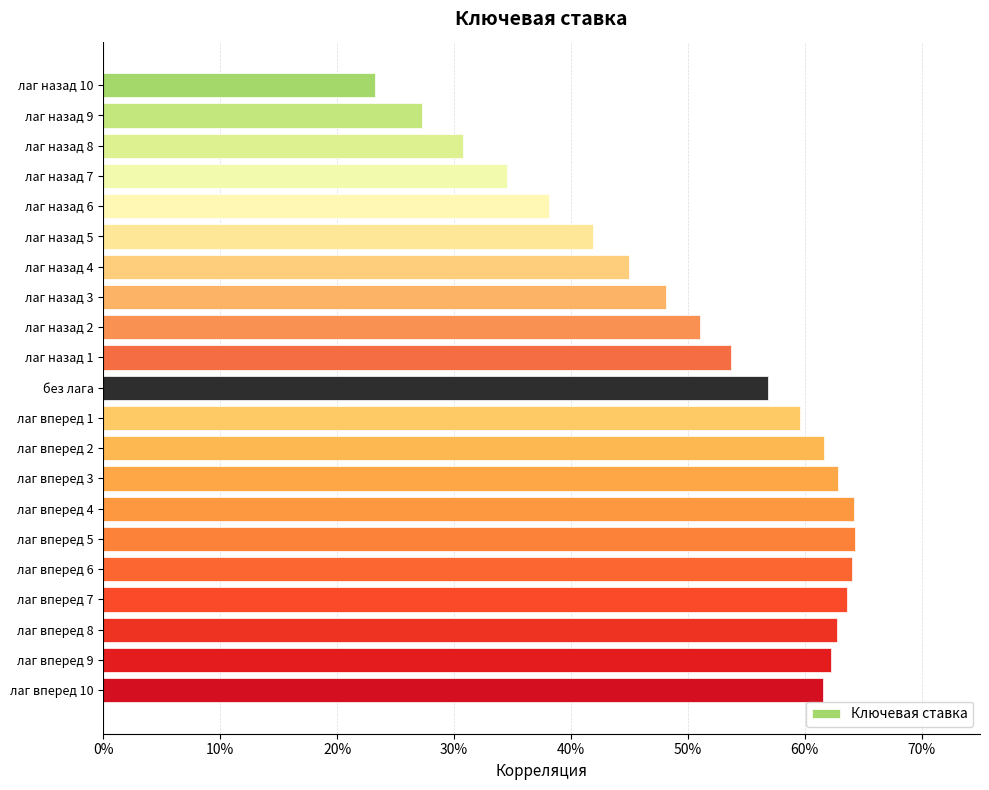

Does the chart contain stacked bars?

No